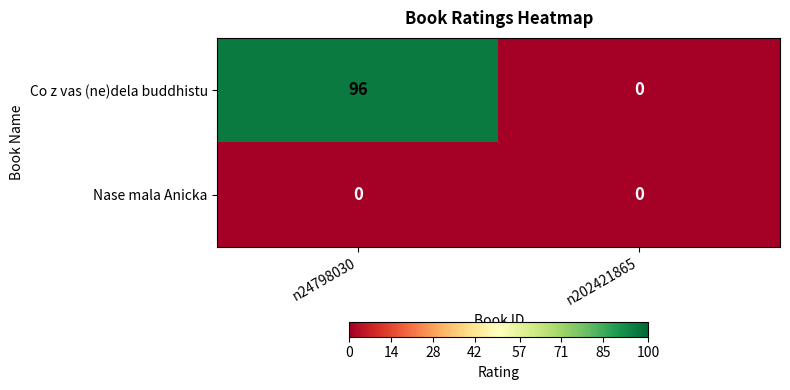

At which category does the chart reach its peak across all series?

n24798030